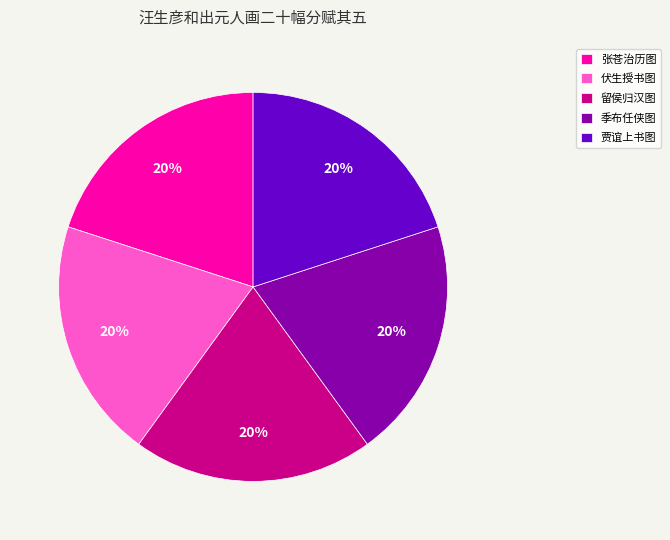

What percentage is the 贾谊上书图 slice, to the nearest percent?

20%